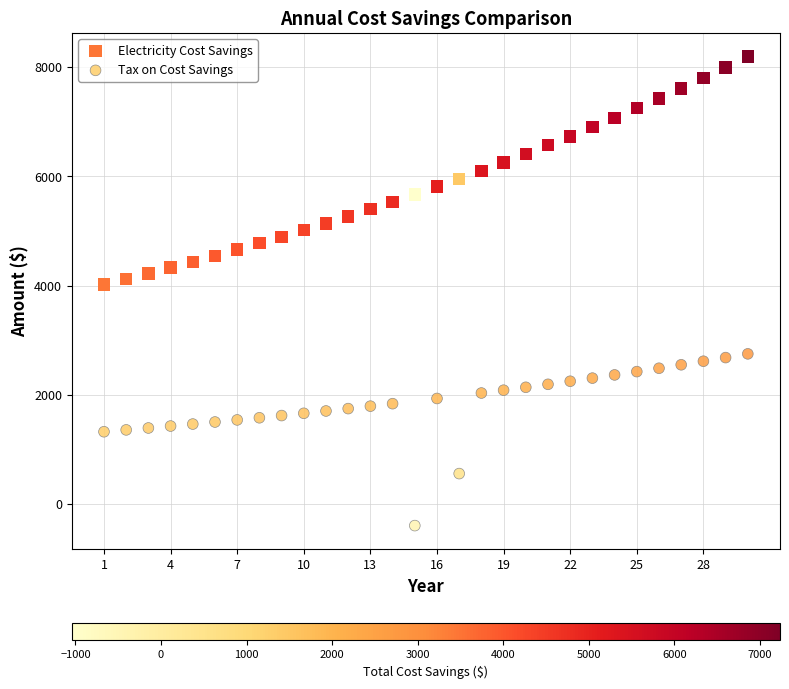

Which series reaches the minimum Y coordinate?

Tax on Cost Savings